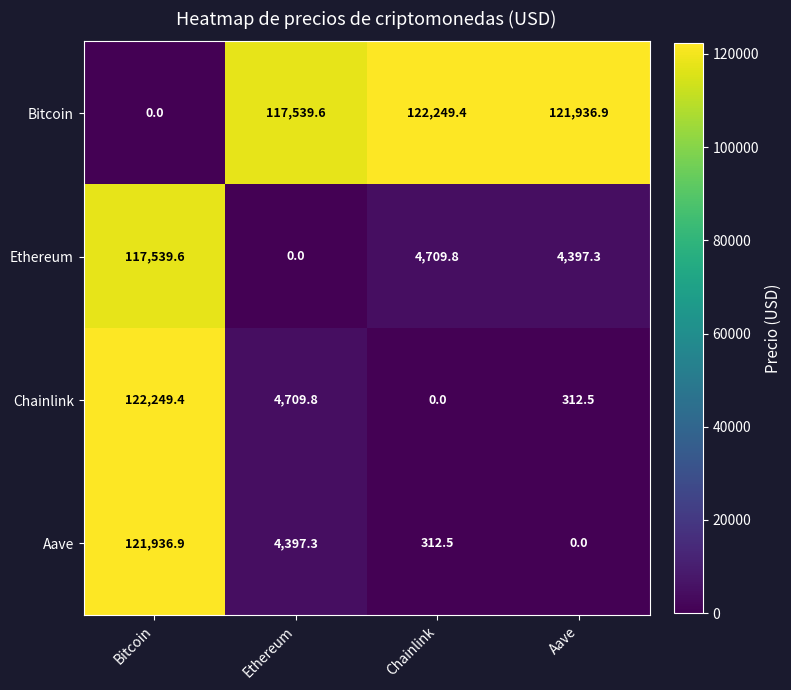

At which category is the sum across all series the highest?

Bitcoin